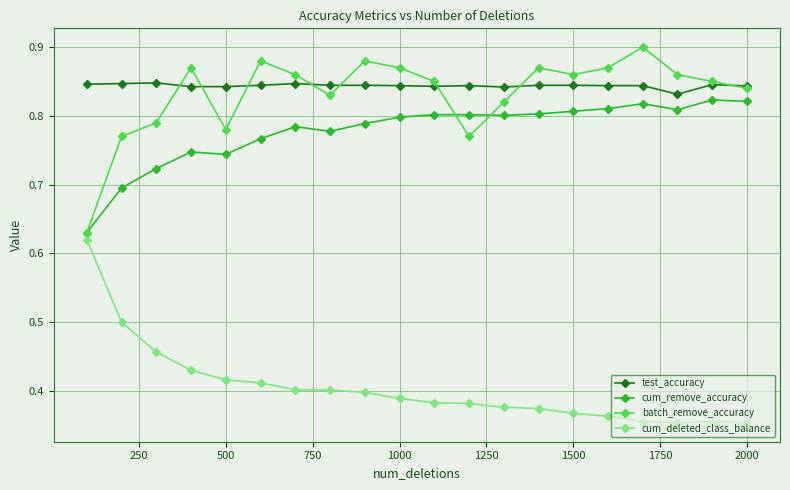

How many data points does each series have?

20